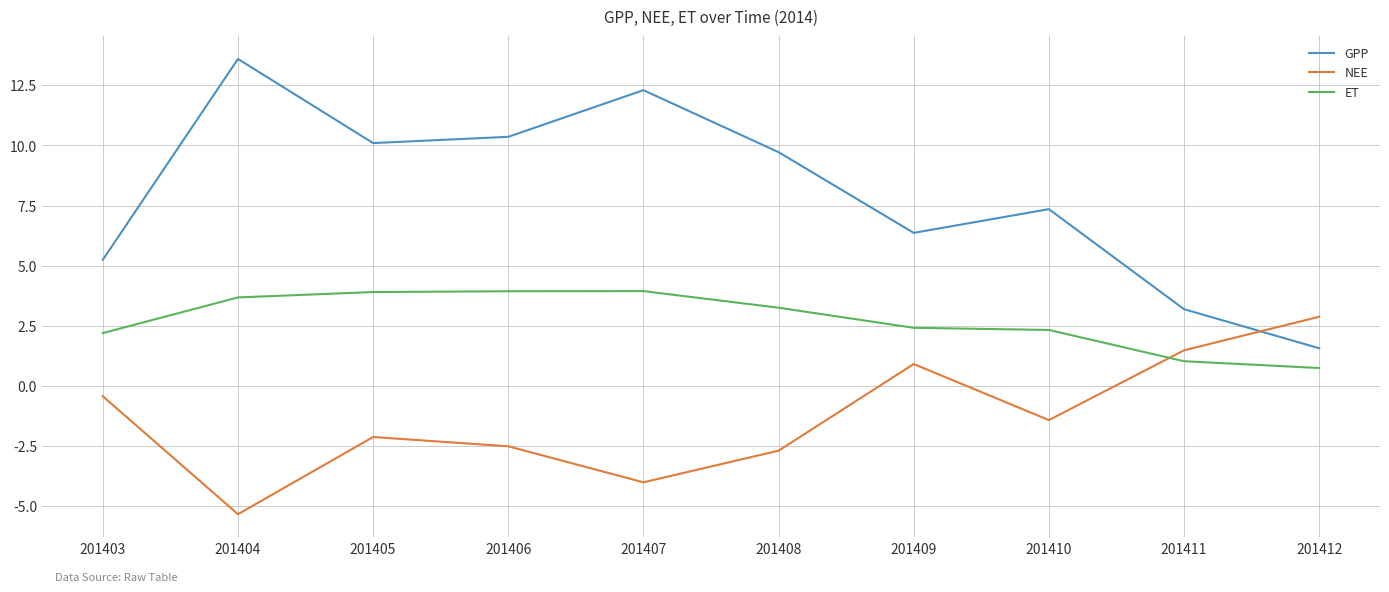

Rank the series by their maximum value, from lowest to highest.

NEE, ET, GPP